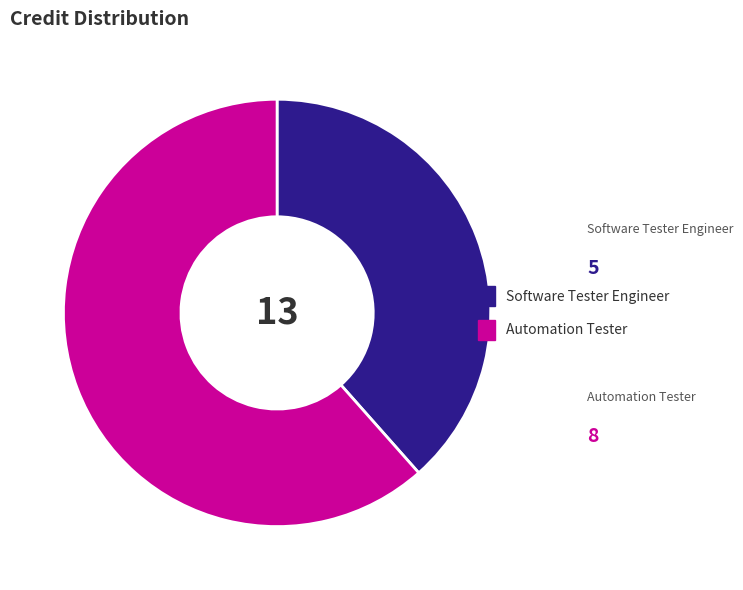

Is there any slice that represents more than half of the pie?

Yes